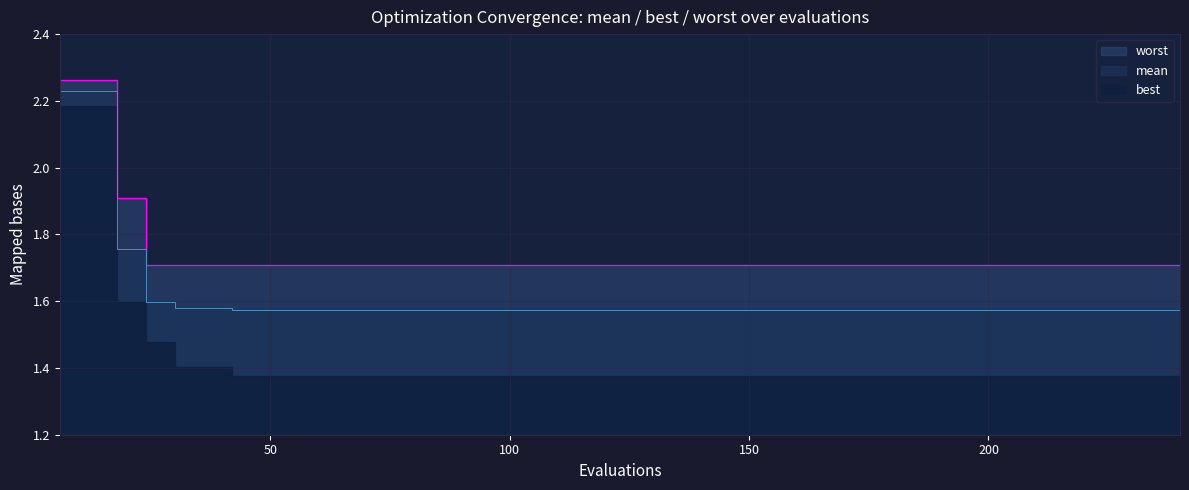

True or false: worst_line has a value of 1.1 at 35.

False